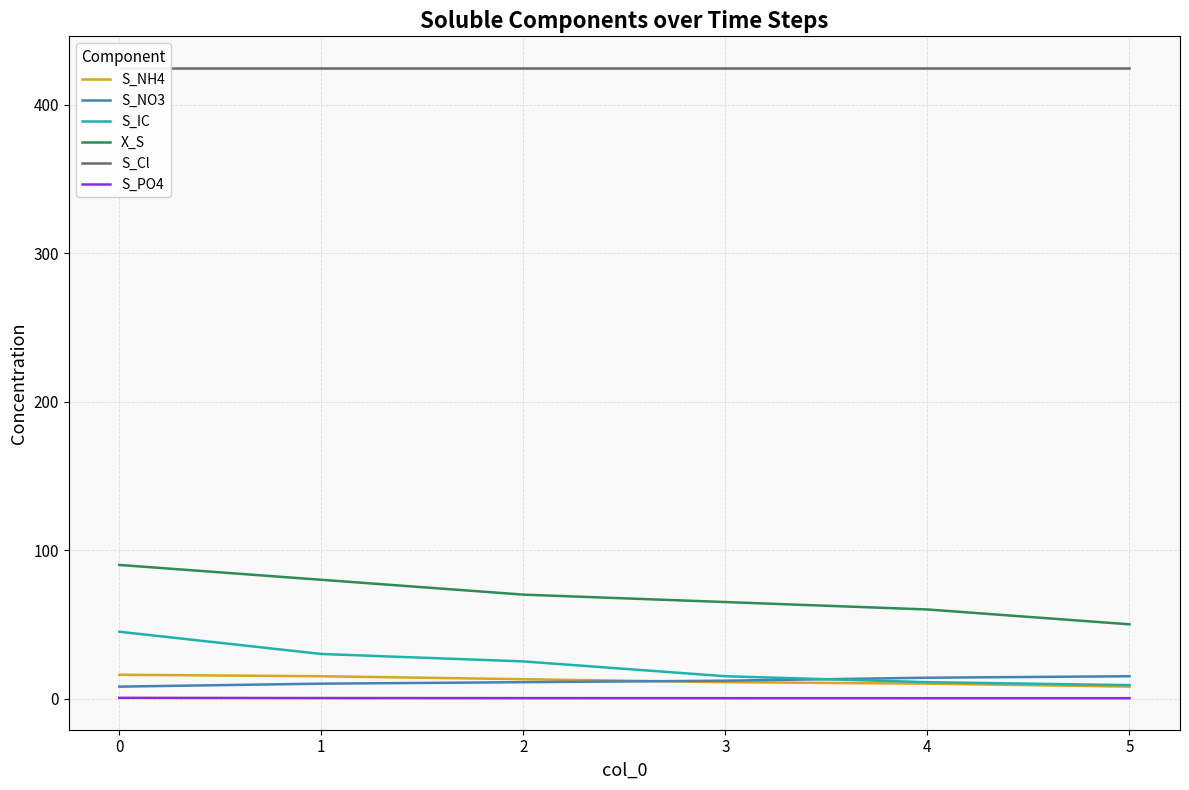

True or false: S_IC and X_S cross at least once.

False